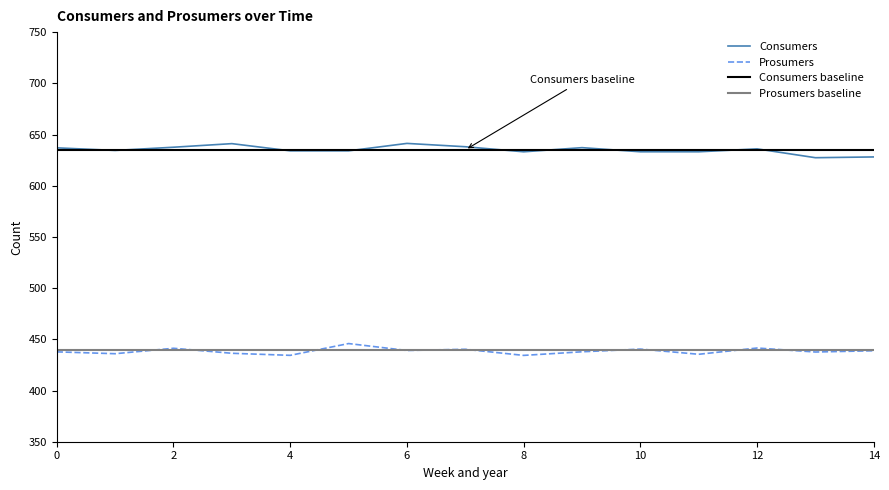

What is the difference between the highest and lowest values at 13?

195